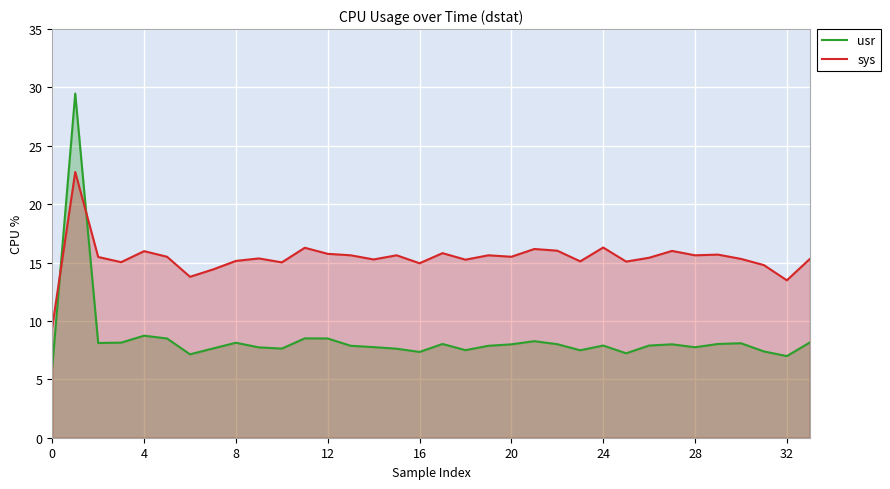

What is the difference between the second highest and second lowest values in the sys series?

2.8